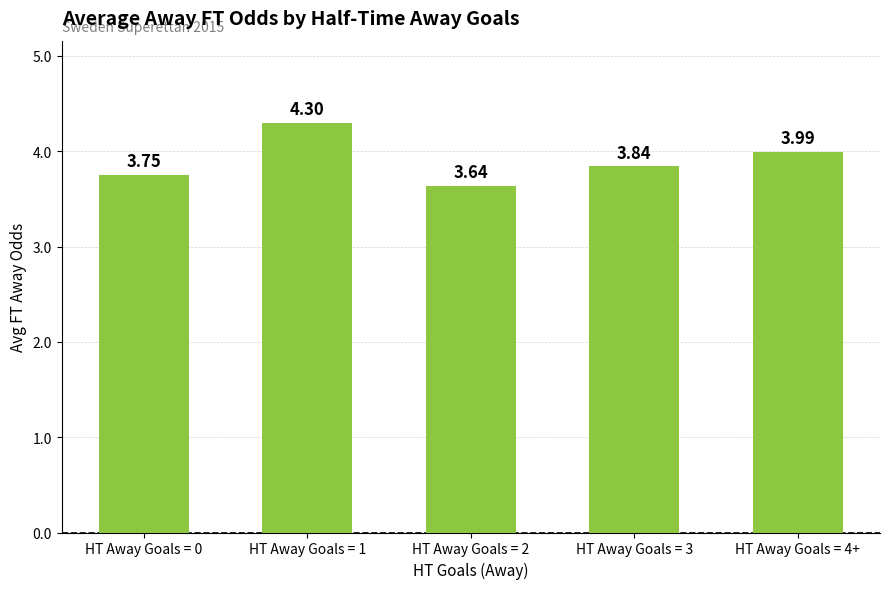

What is the difference between the values at HT Away Goals = 0 and HT Away Goals = 2?

0.1